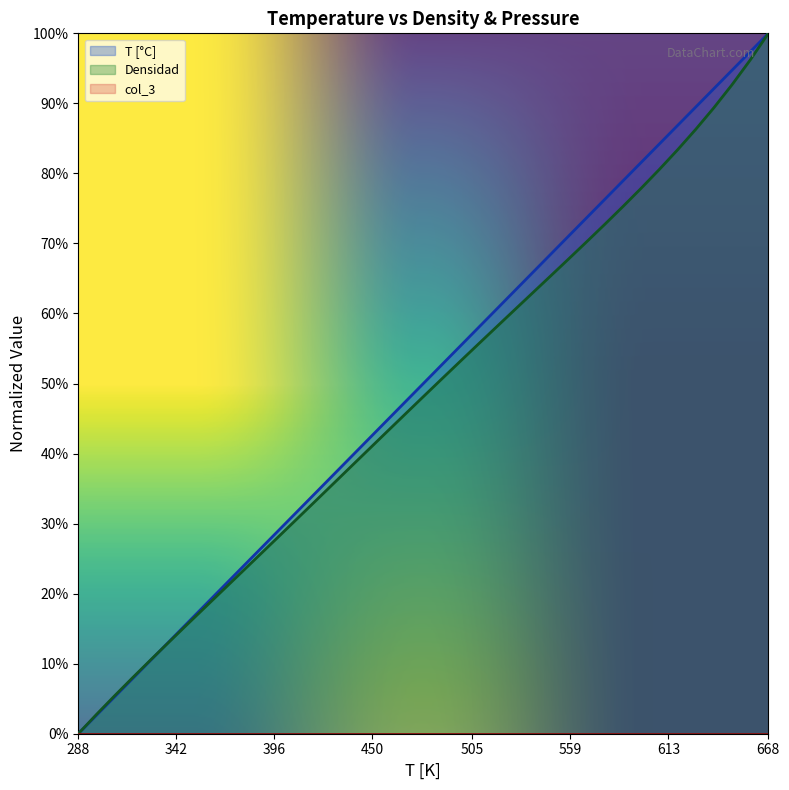

What is the approximate value of Densidad at 598?

0.8